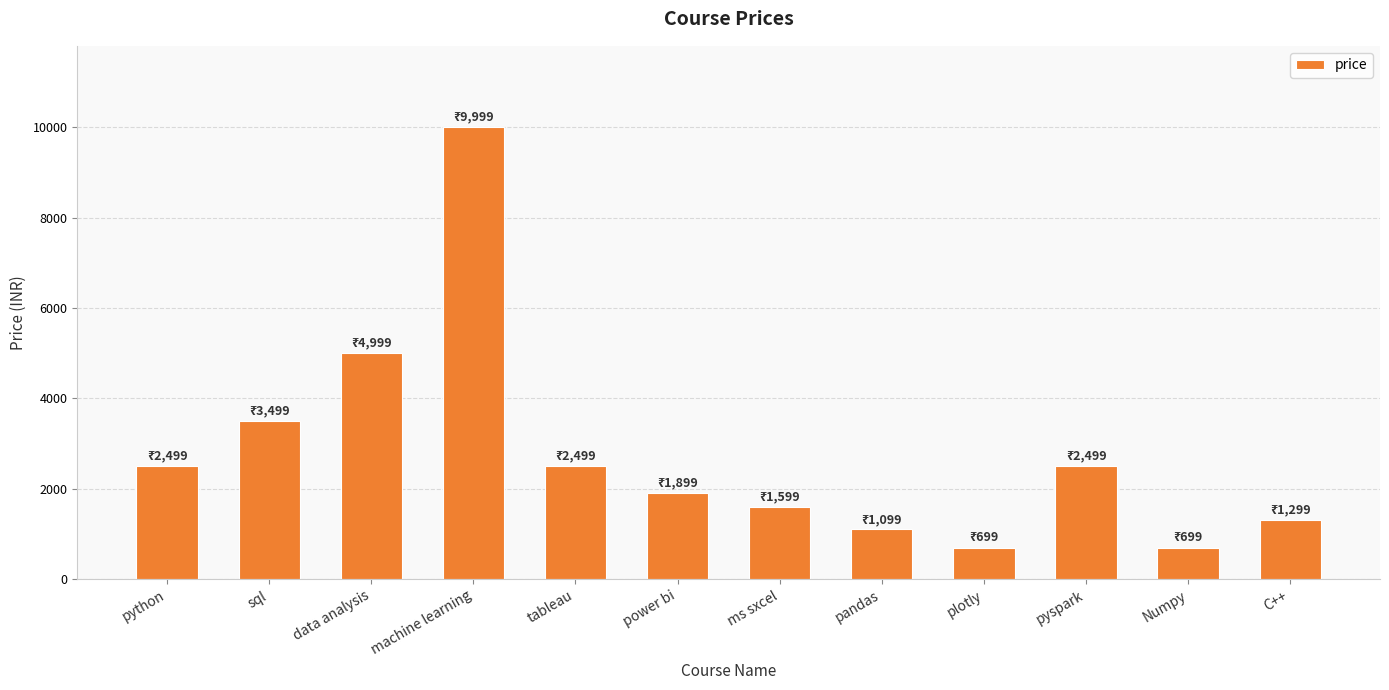

What value does the data have at plotly?

699